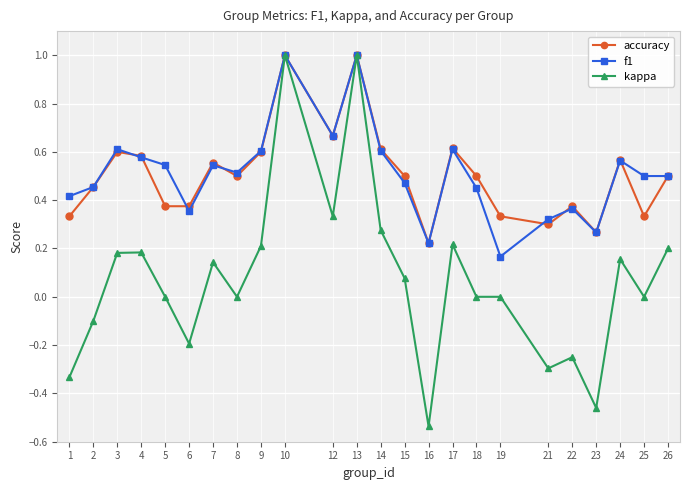

In f1, how many points are higher than both neighbors (excluding endpoints)?

7